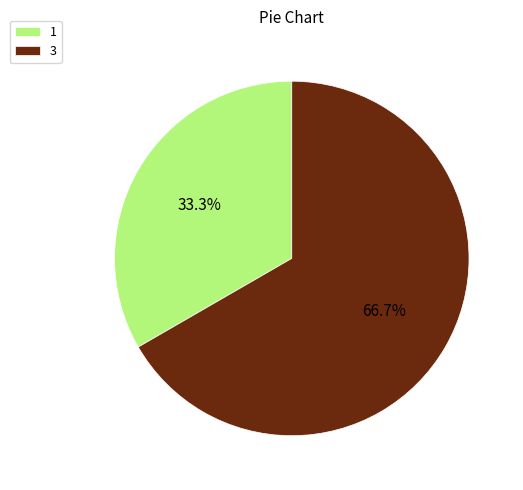

To the nearest percent, what portion does 3 represent?

67%